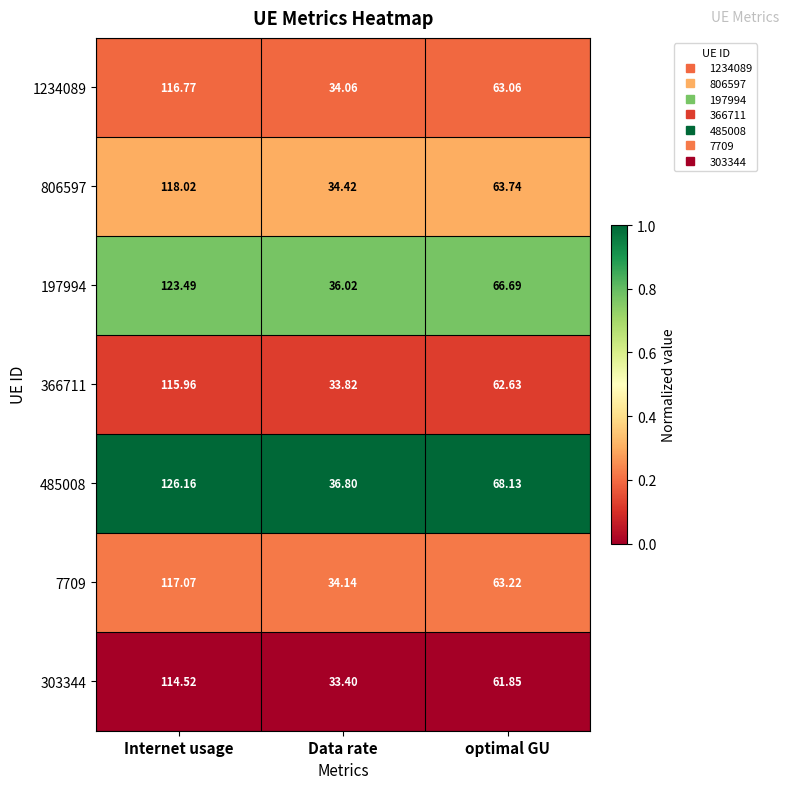

Is the value of 1234089 at optimal GU greater than the value of 366711 at optimal GU?

Yes